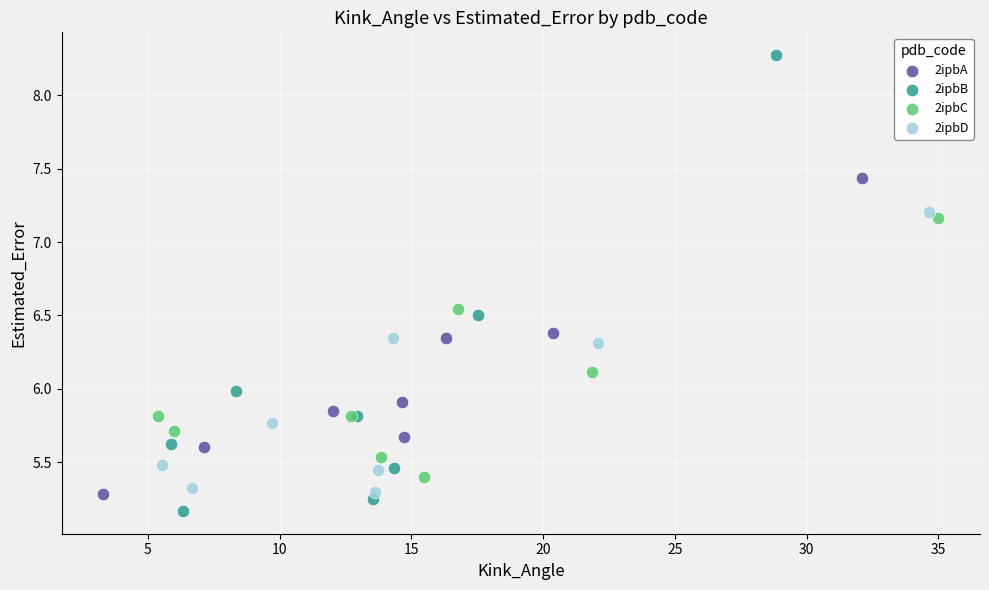

Which series has the widest spread of Y values?

2ipbB